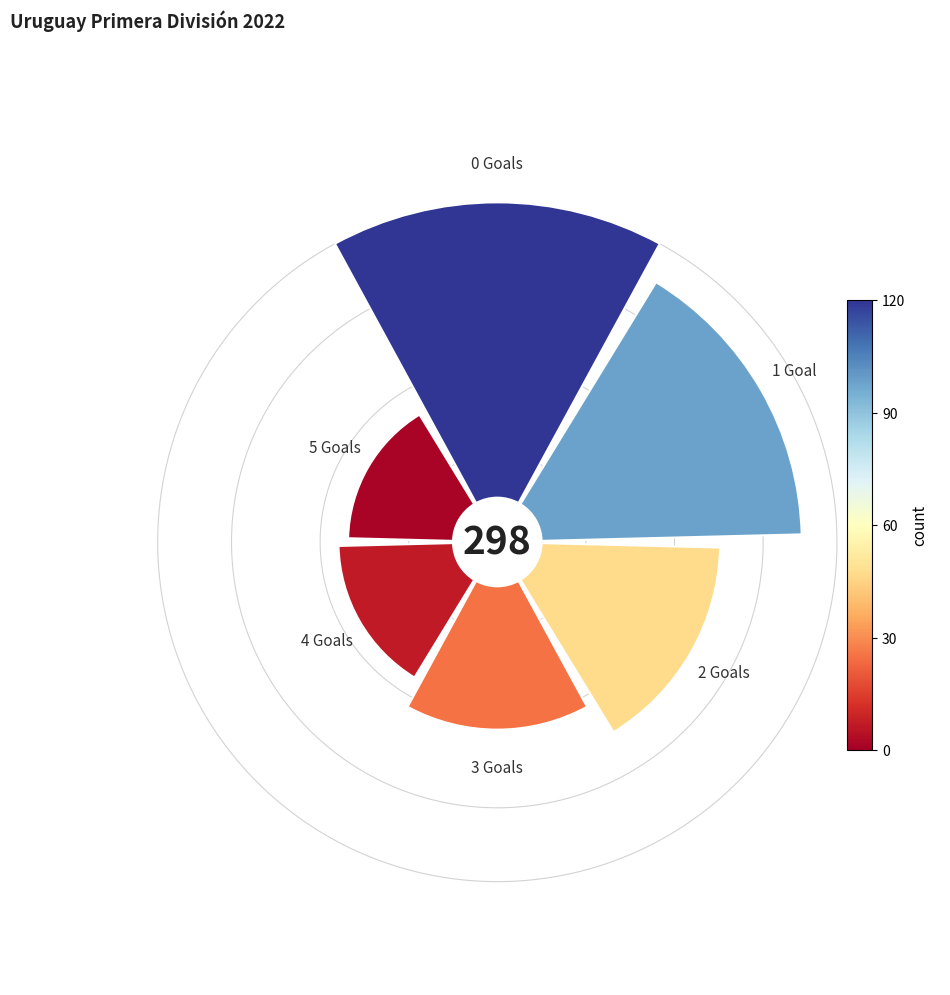

Is there a majority slice in this chart?

No